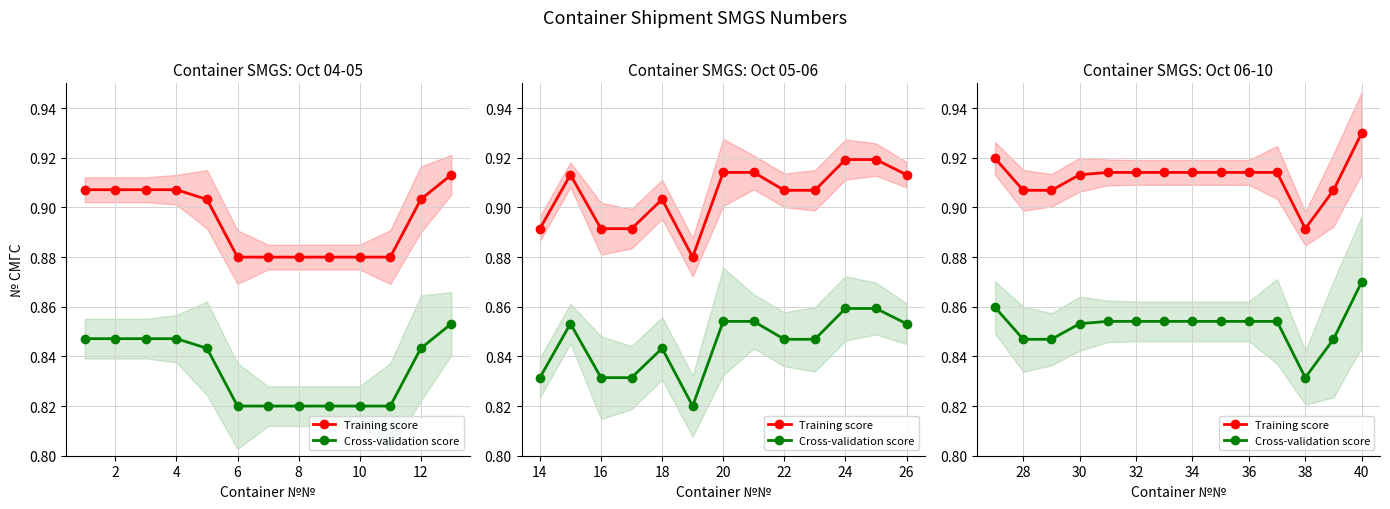

What is the average value of the Cross-validation score series?

0.9